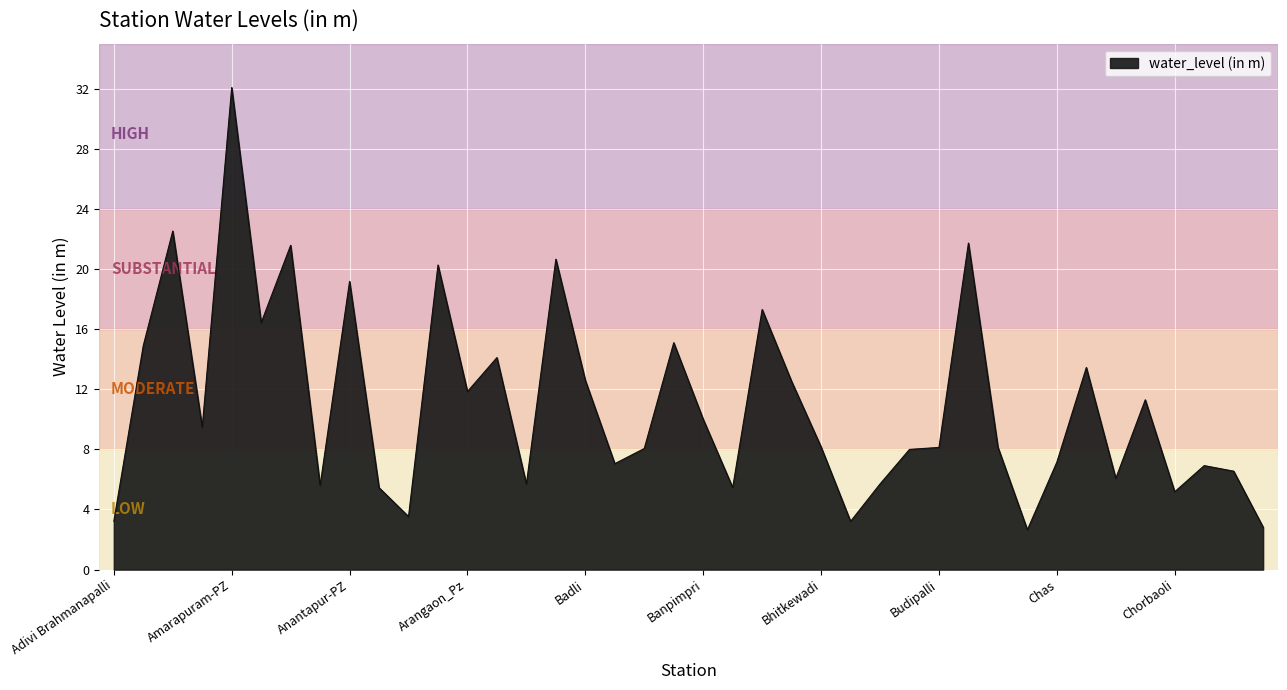

What is the difference between the maximum and minimum values?

29.4